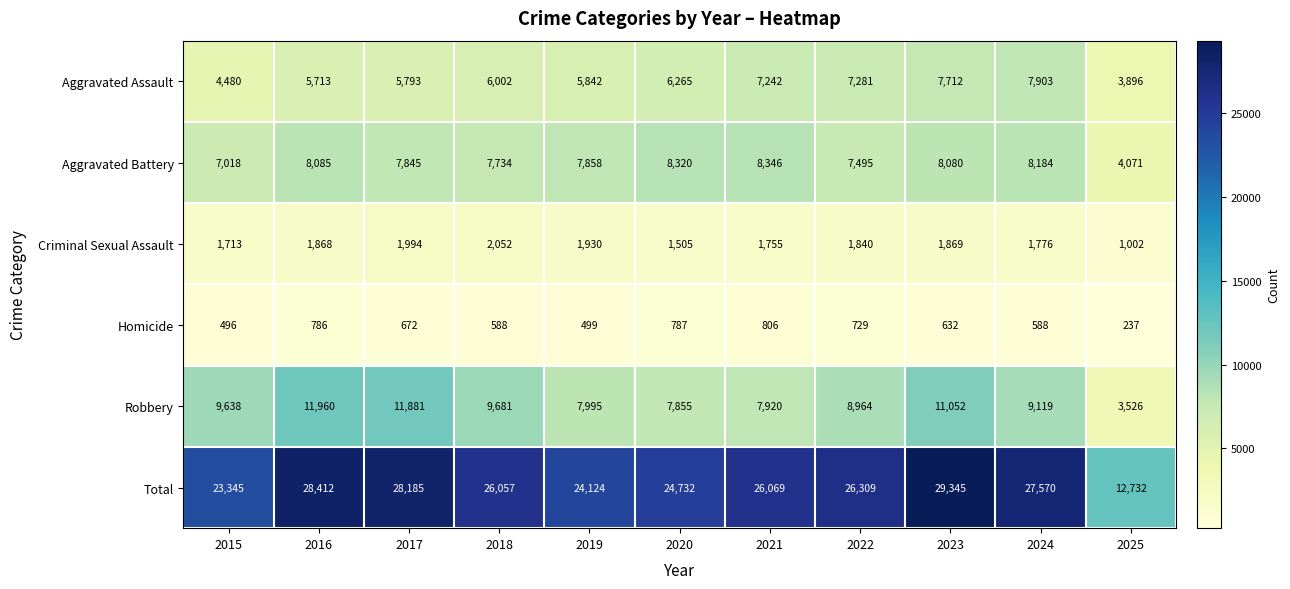

At which category does the chart reach its minimum across all series?

2025